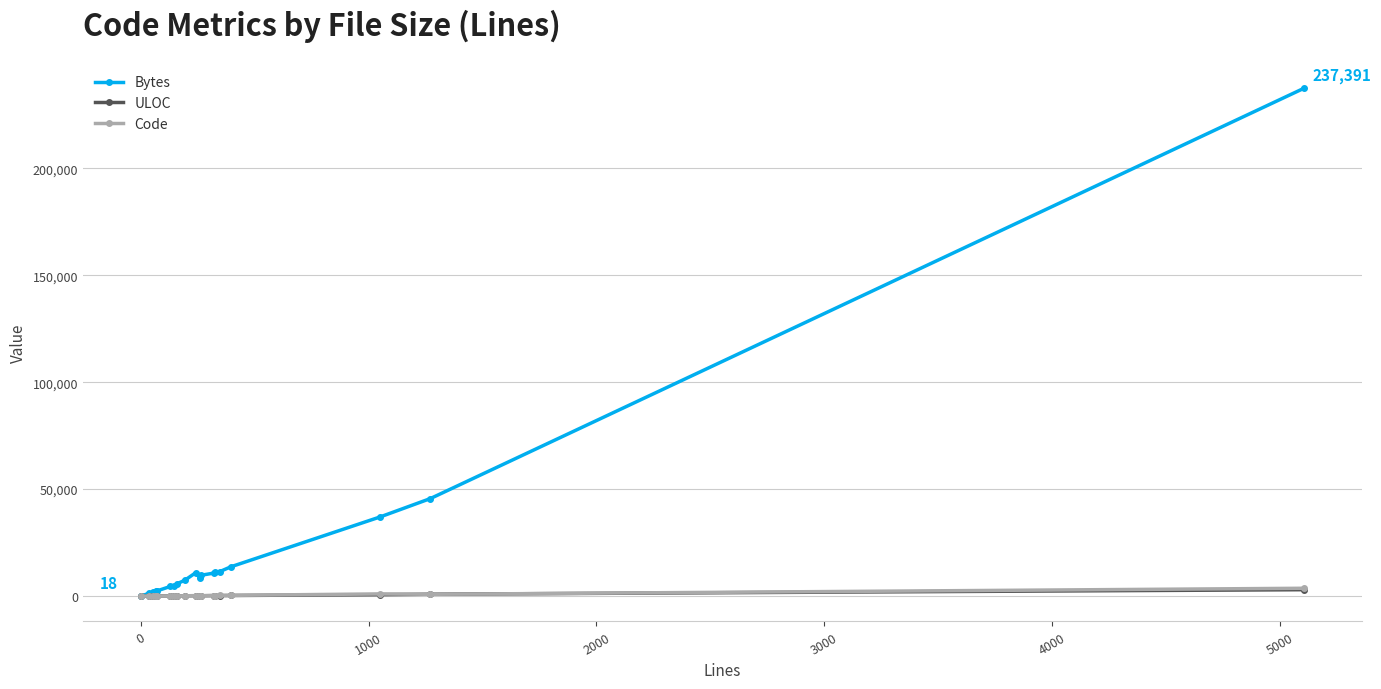

True or false: Code has more than 1 interior local peaks.

True